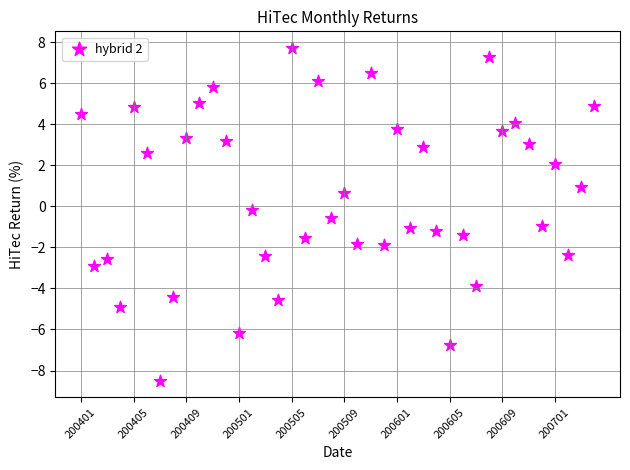

What is the range of Y values (max minus min)?

16.2